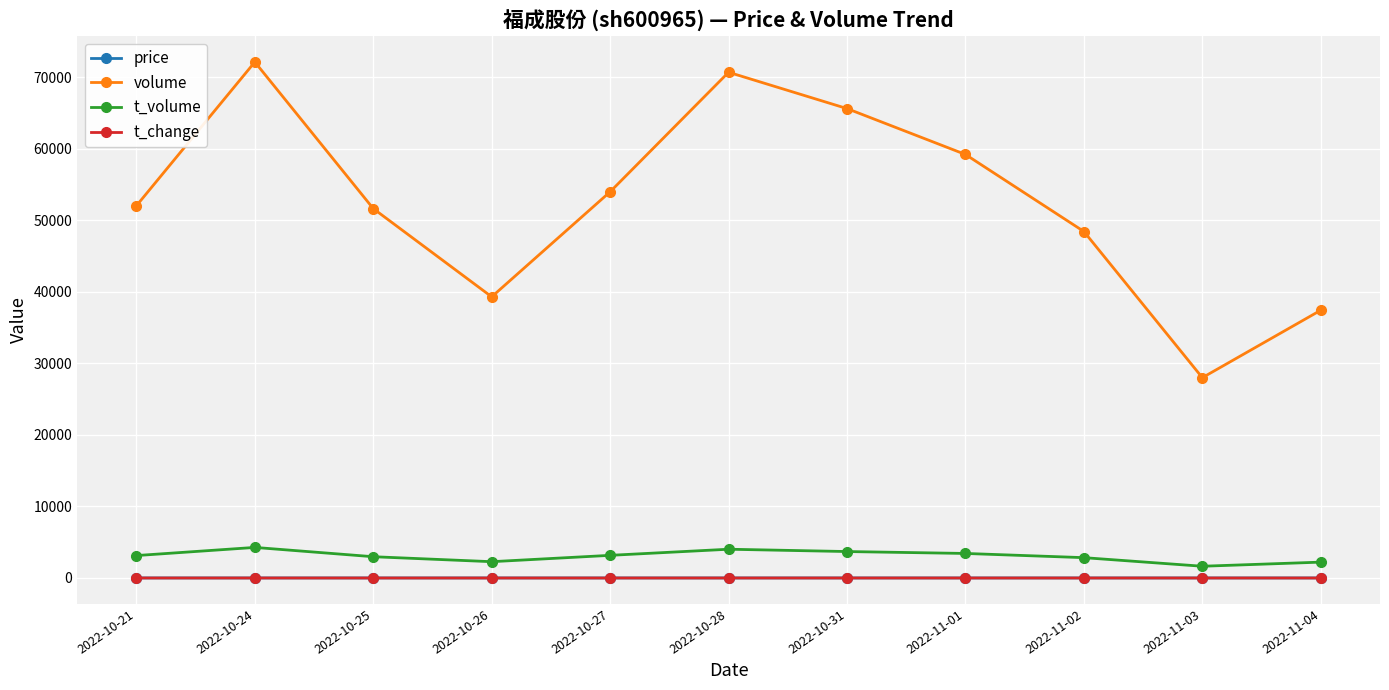

Between 2022-10-27 and 2022-10-28, which series saw the biggest shift?

volume